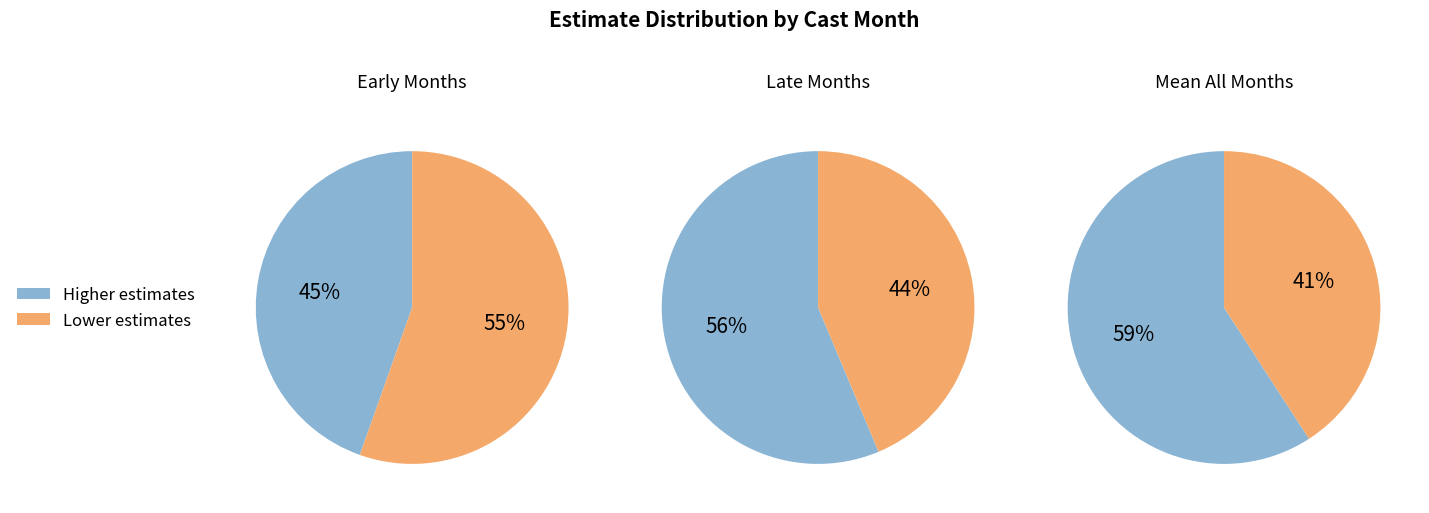

Does 9 represent more than half of the total?

No